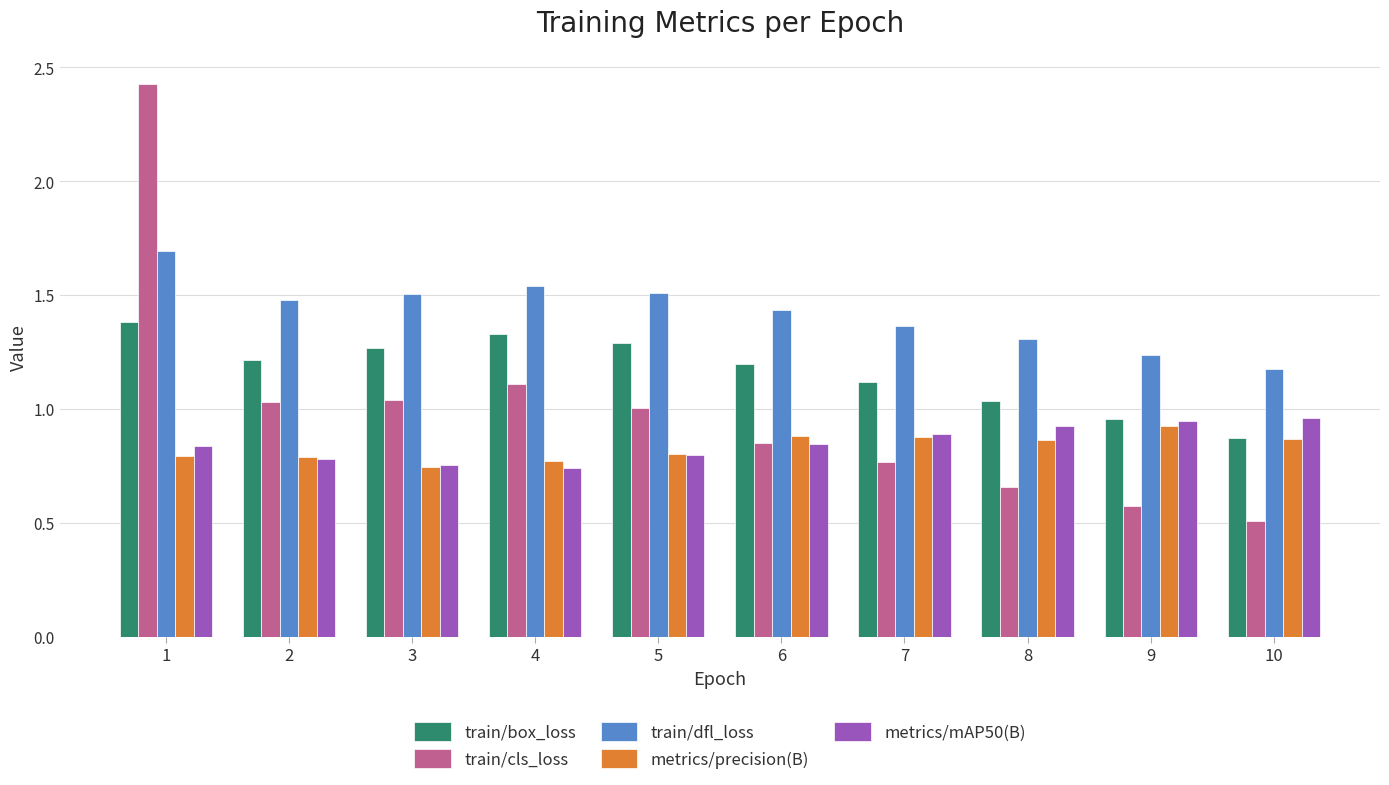

Are the bars horizontal?

No